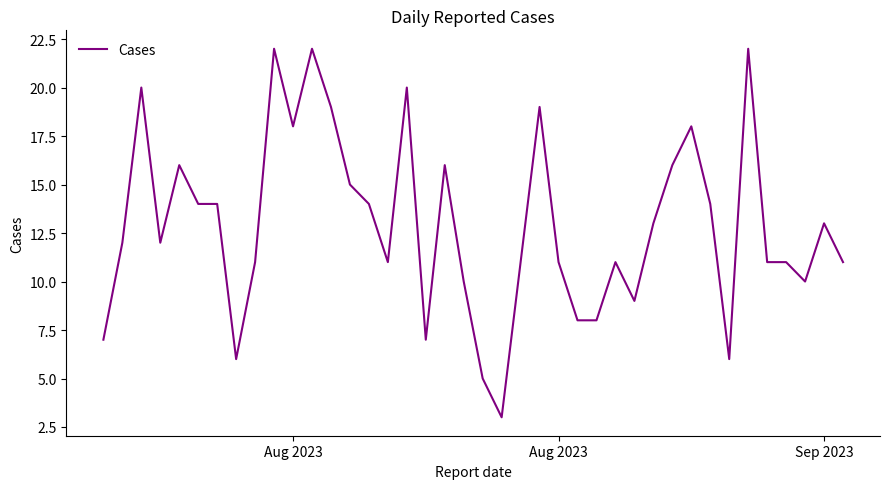

What is the smallest value displayed?

3